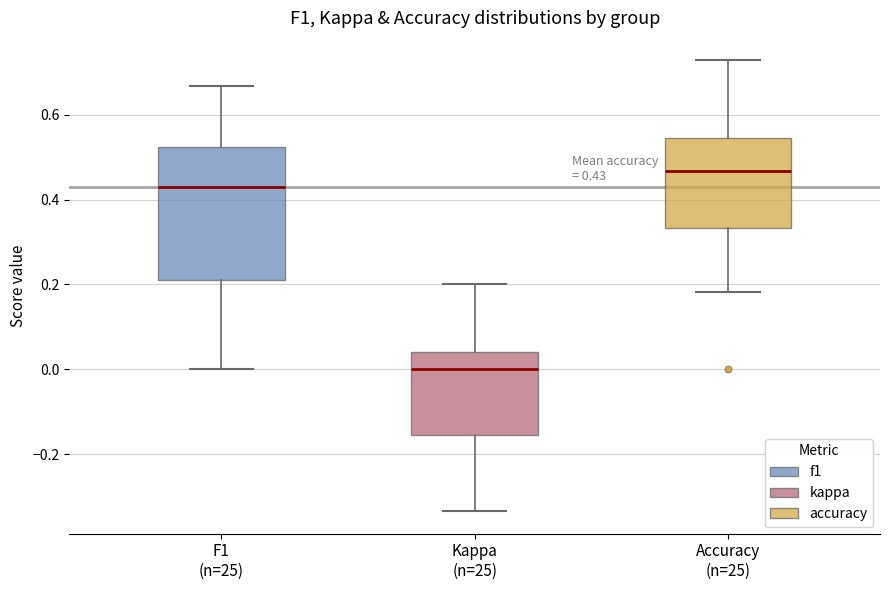

Comparing the boxes themselves (not the whiskers), which one is the tallest?

F1 (n=25)